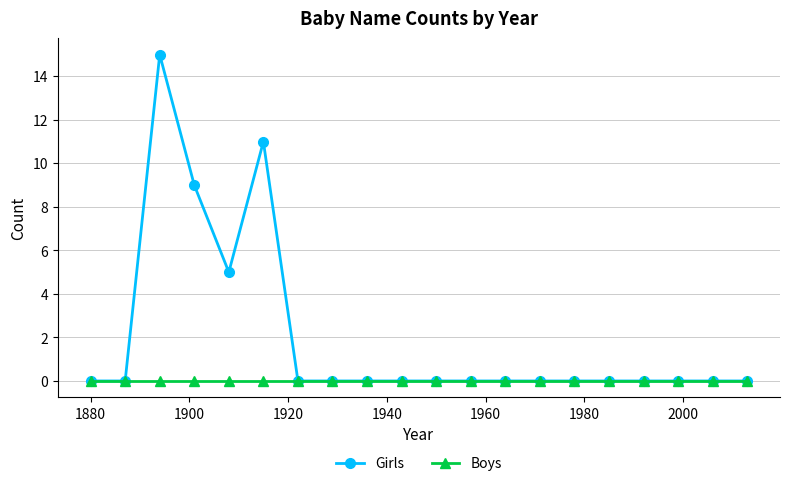

What are all the series names shown in the legend?

Girls, Boys